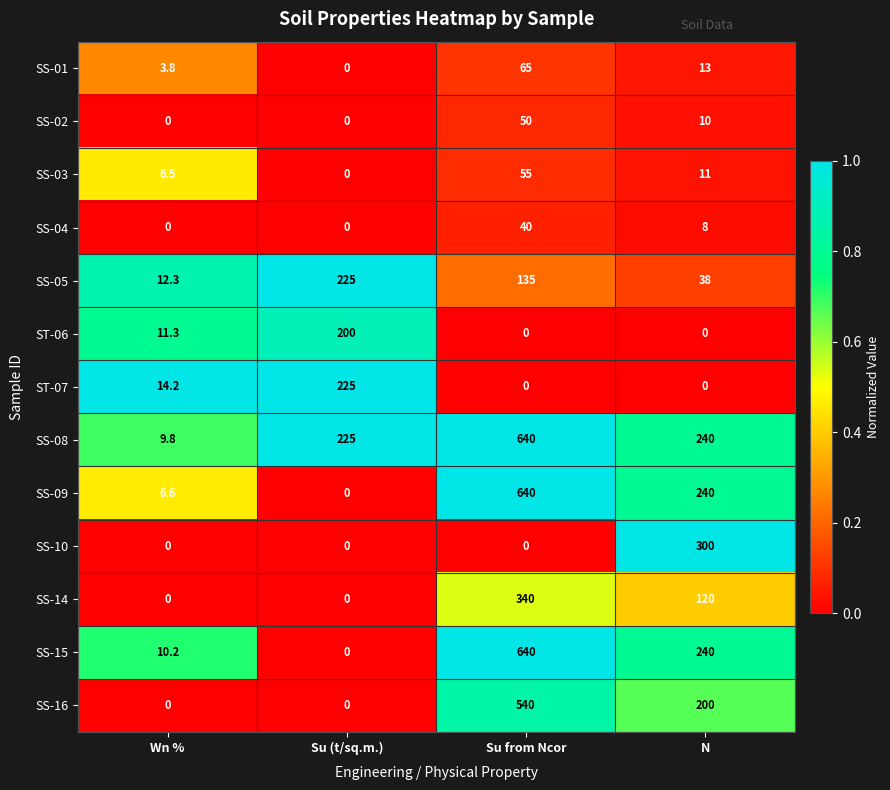

At how many categories does at least one series exceed 0?

4